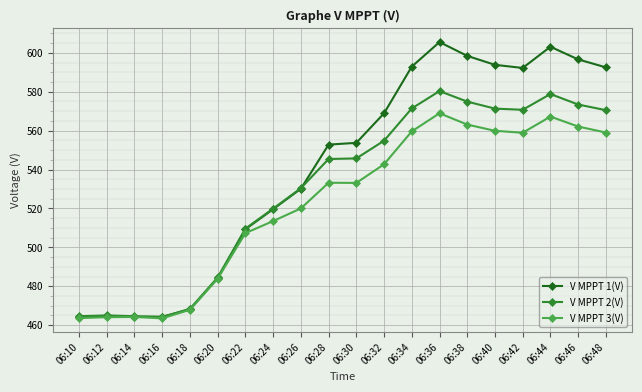

What is the difference between the highest and lowest values at 06:24?

6.4